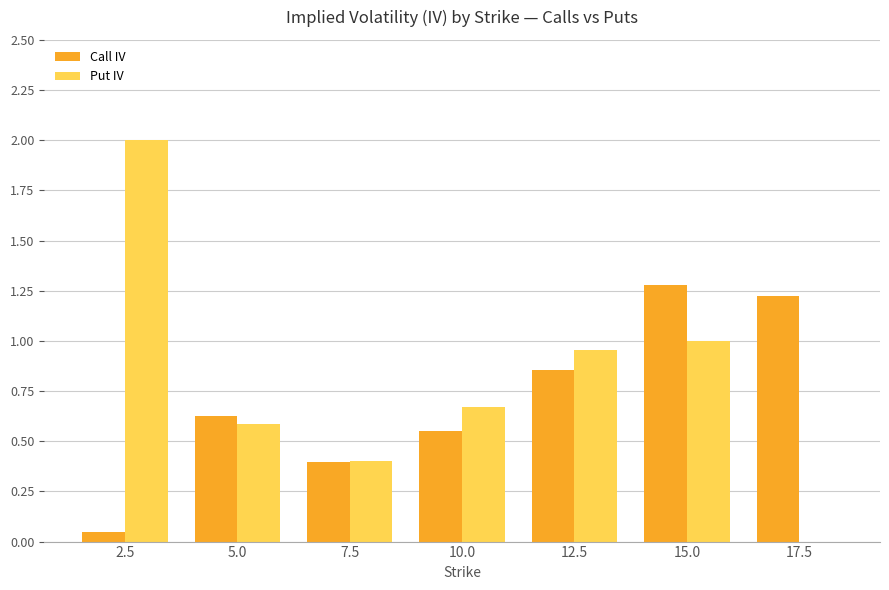

How many values in Put IV are above zero?

6